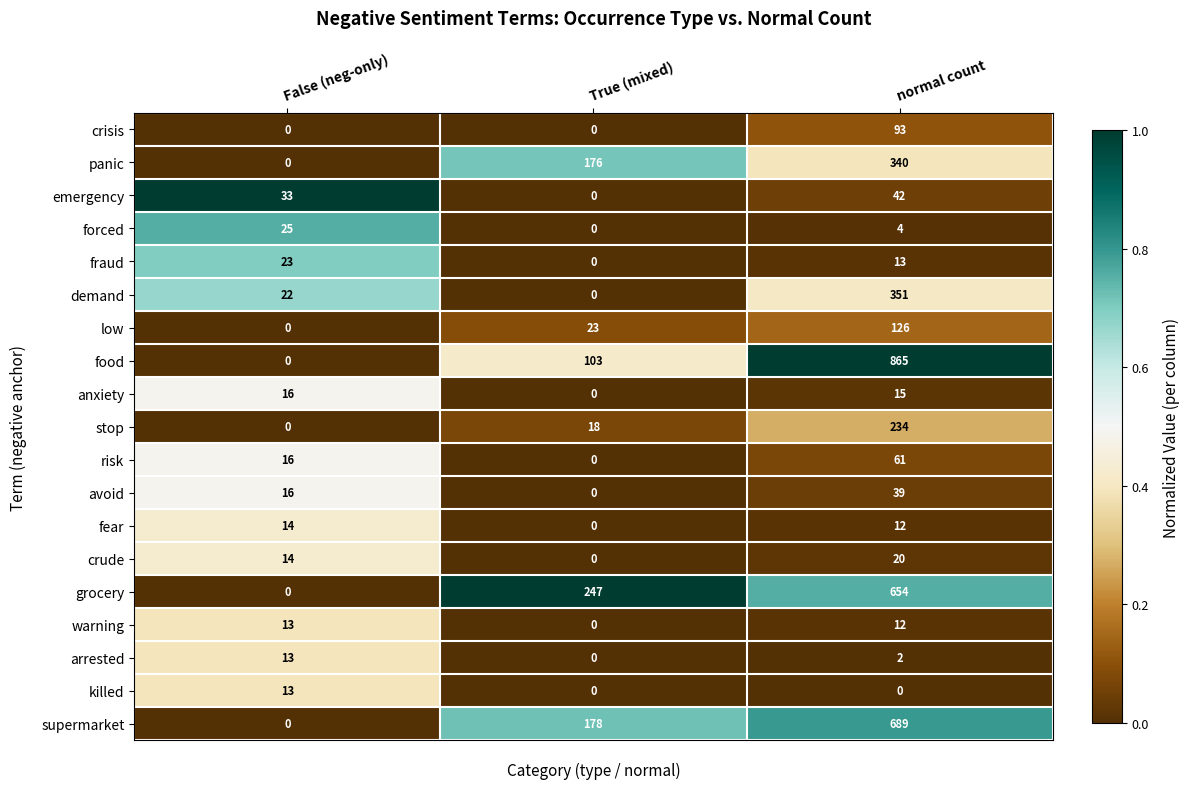

Which series has the largest total across all categories?

food